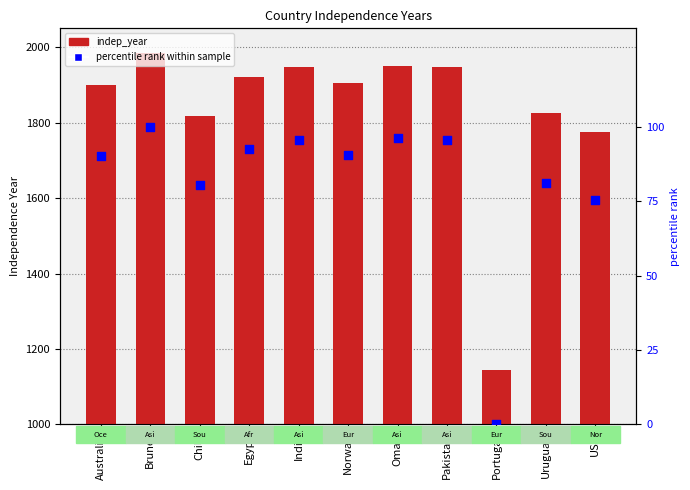

What is the total value across all series at Norway?

1995.6